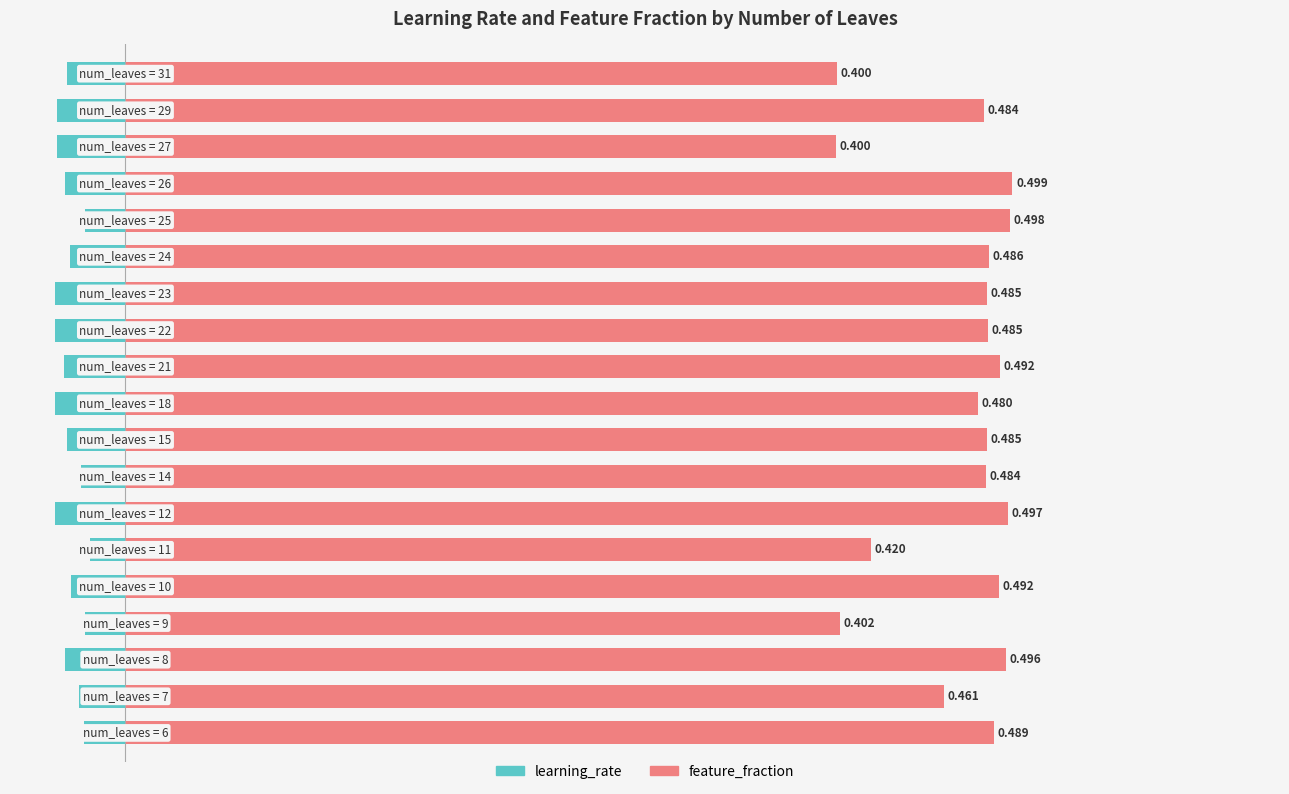

At 11, list the series in order from smallest to largest.

learning_rate, feature_fraction